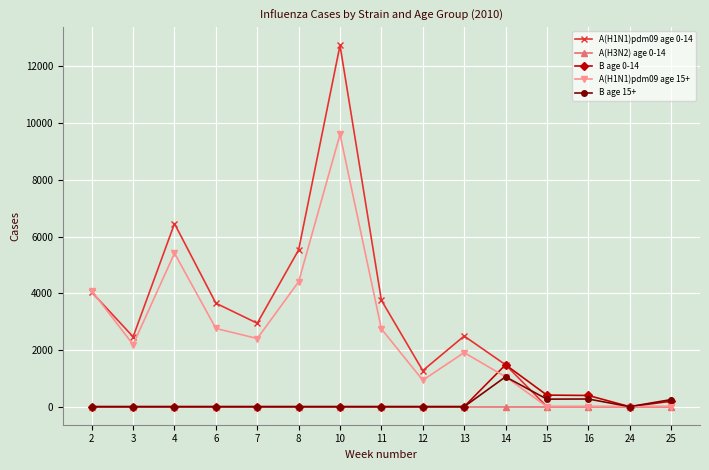

What is the average value of the B age 0-14 series?

165